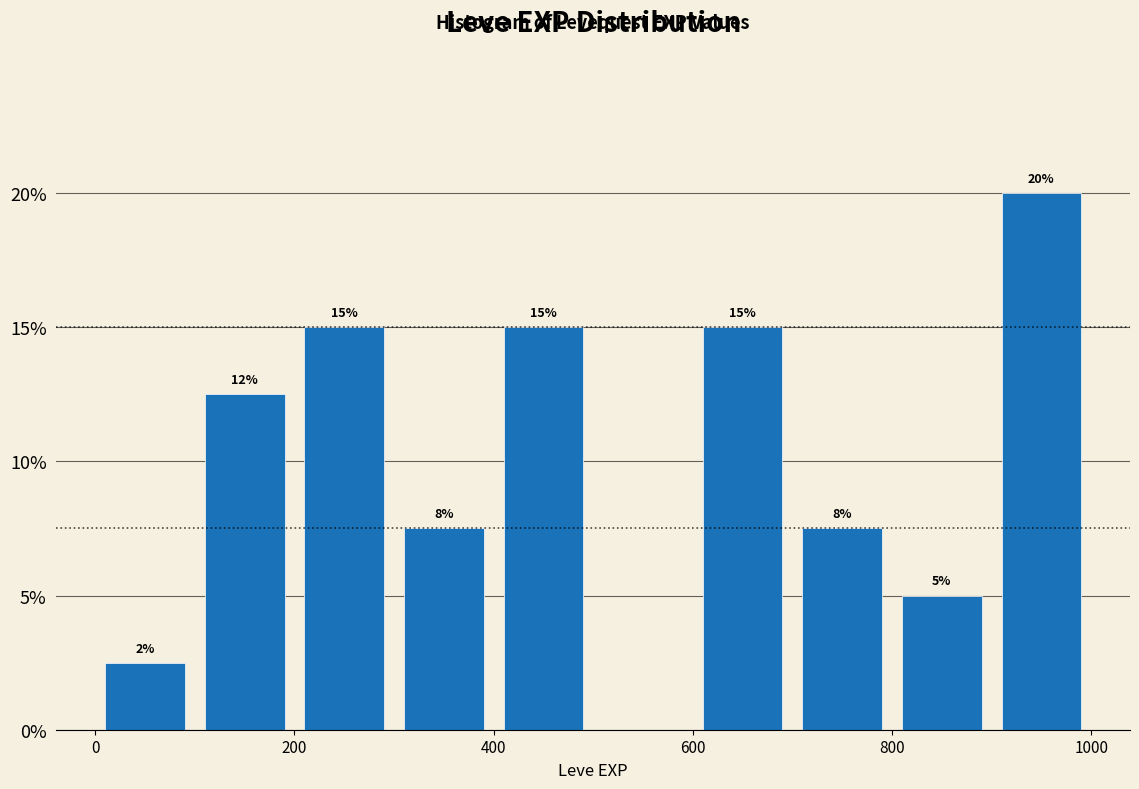

Which range on the x-axis has the tallest bar?

900 to 1000